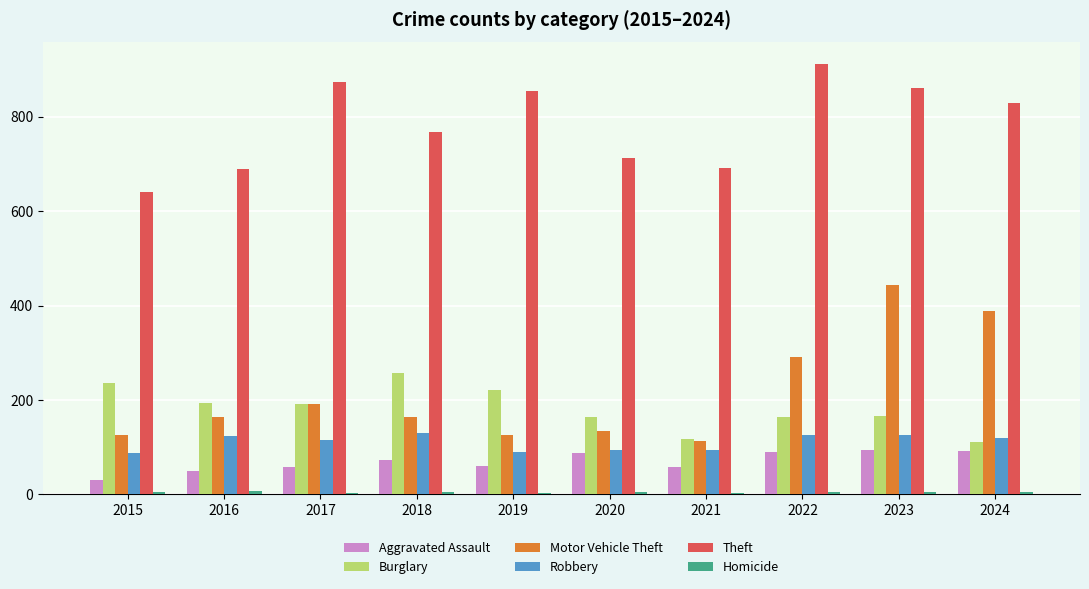

Does the chart contain stacked bars?

No